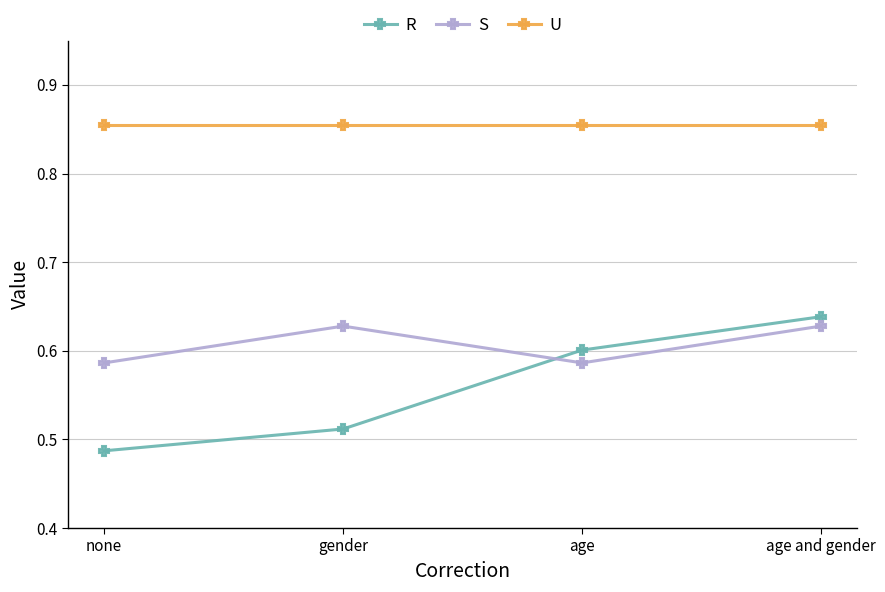

Where is the first local maximum for S?

gender